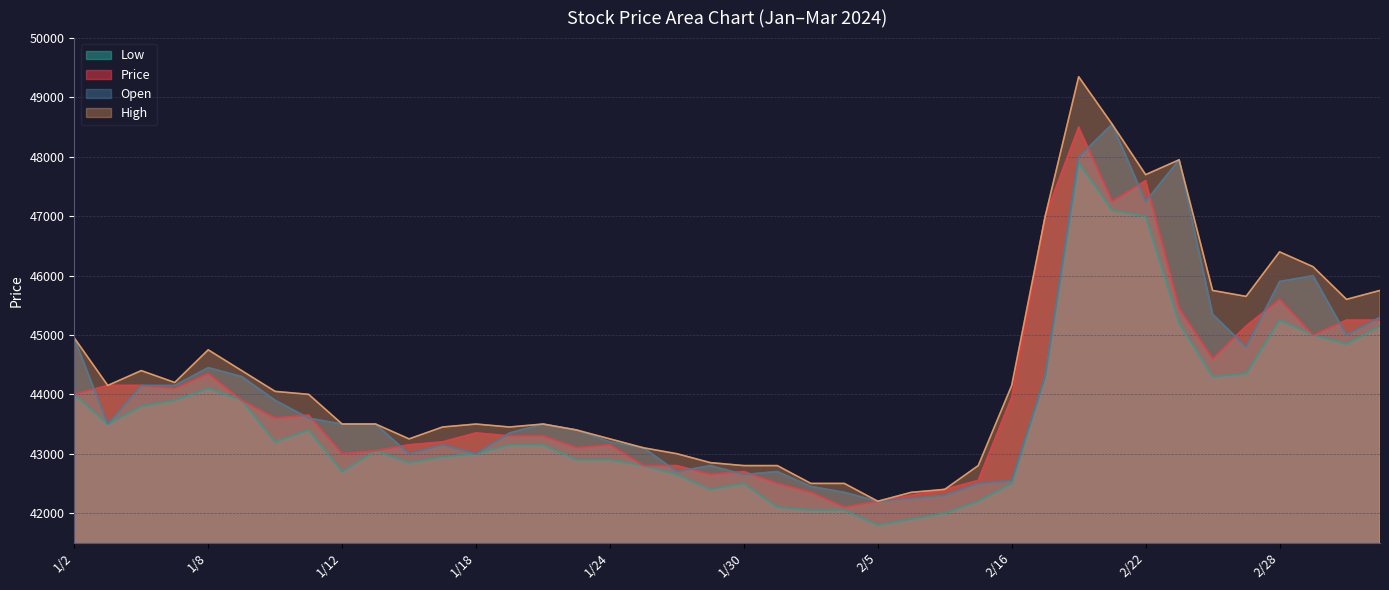

What is the value of the Low point at the 29th from the left?

42500